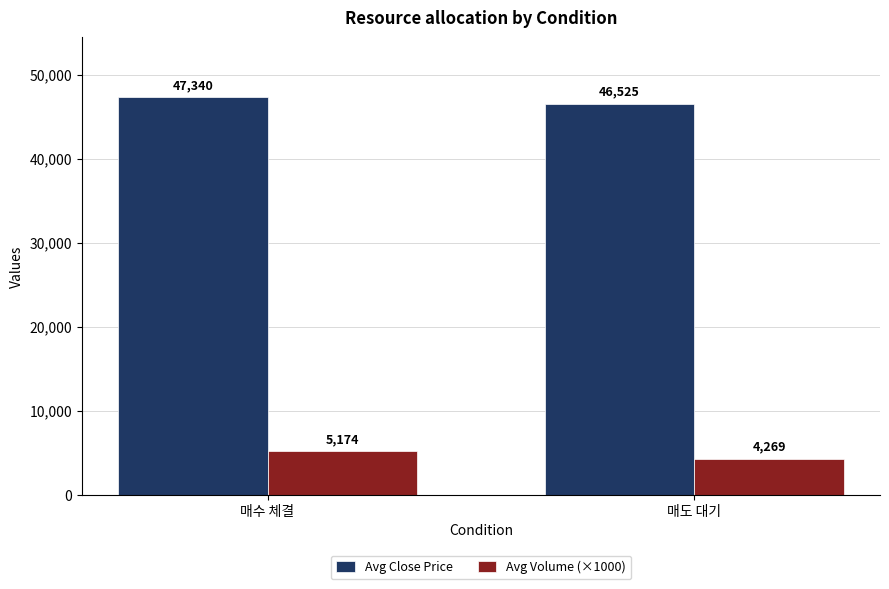

At which label does Avg Close Price reach its peak?

매수 체결